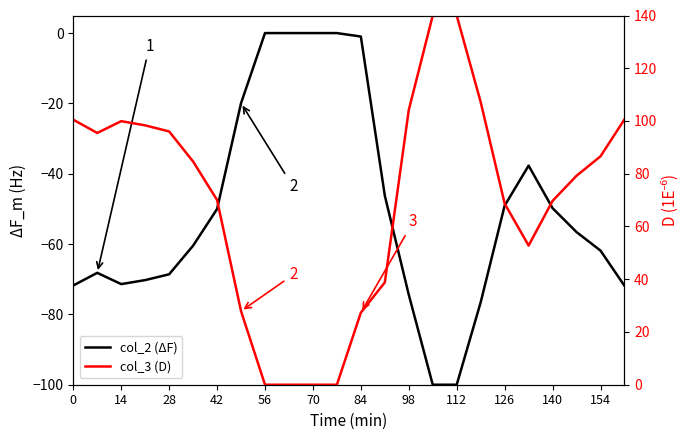

What is the average value of the col_2 (ΔF) series?

-50.2